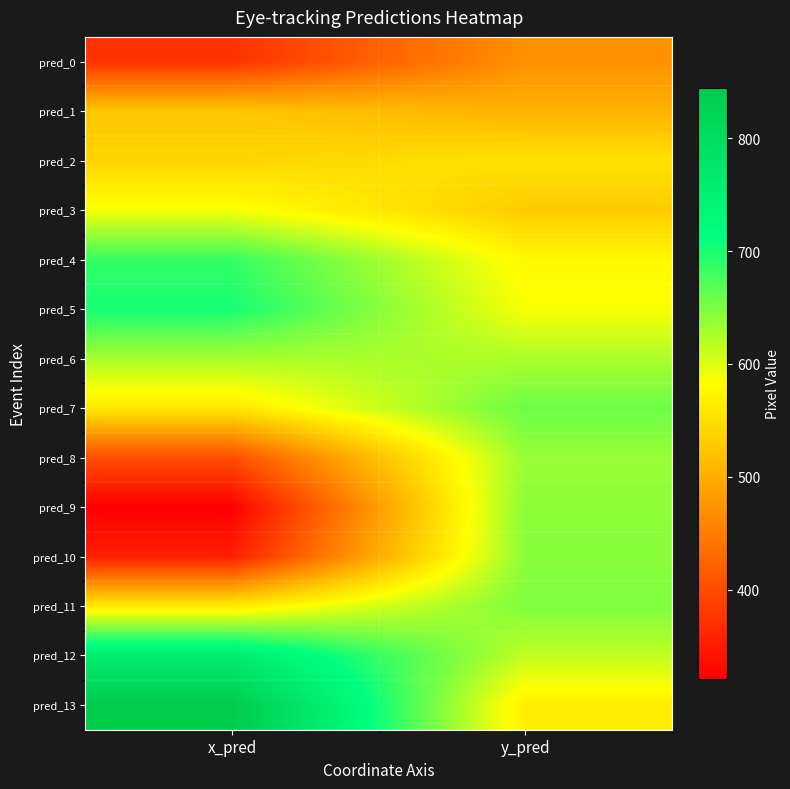

Reading left to right, list all the values displayed in this chart.

pred_0: x_pred=373.5	y_pred=470.5
pred_1: x_pred=525.4	y_pred=503.8
pred_2: x_pred=539.7	y_pred=553.7
pred_3: x_pred=586.7	y_pred=529.8
pred_4: x_pred=686.4	y_pred=576.3
pred_5: x_pred=702.5	y_pred=585.9
pred_6: x_pred=627.0	y_pred=625.5
pred_7: x_pred=559.8	y_pred=658.3
pred_8: x_pred=401.4	y_pred=635.6
pred_9: x_pred=320.9	y_pred=641.8
pred_10: x_pred=352.6	y_pred=642.6
pred_11: x_pred=562.7	y_pred=648.3
pred_12: x_pred=758.0	y_pred=615.0
pred_13: x_pred=844.6	y_pred=566.1